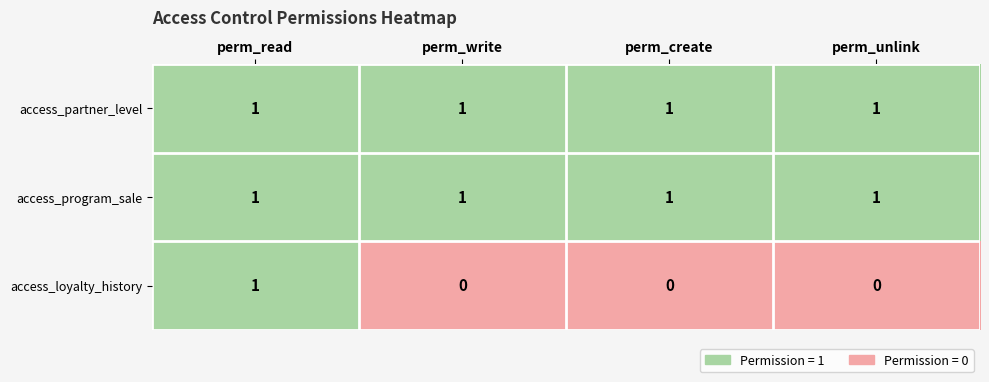

Reading left to right, extract all data points from this chart.

access_partner_level: 1	1	1	1
access_program_sale: 1	1	1	1
access_loyalty_history: 1	0	0	0